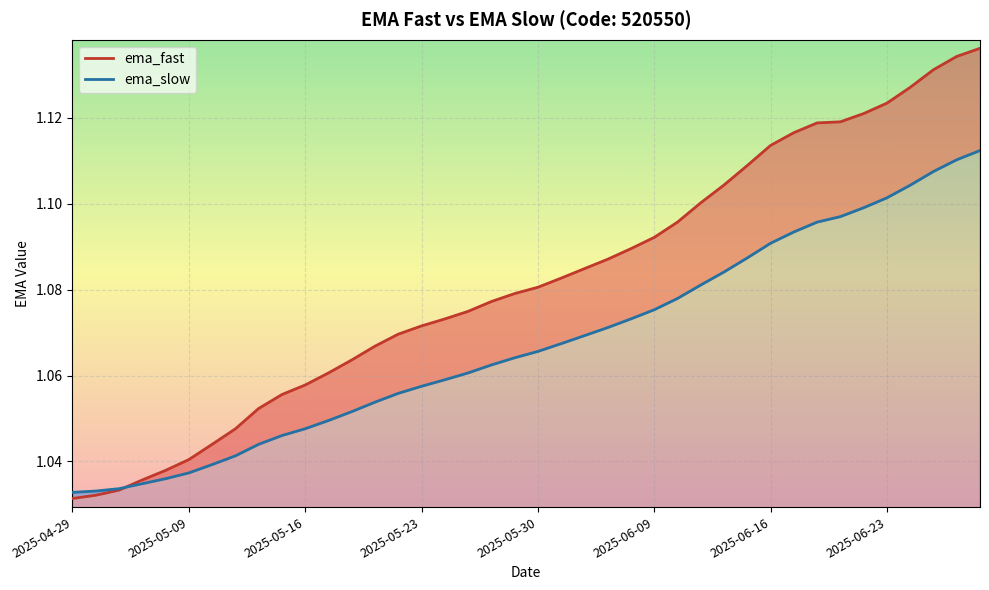

How many distinct data groups are displayed?

2